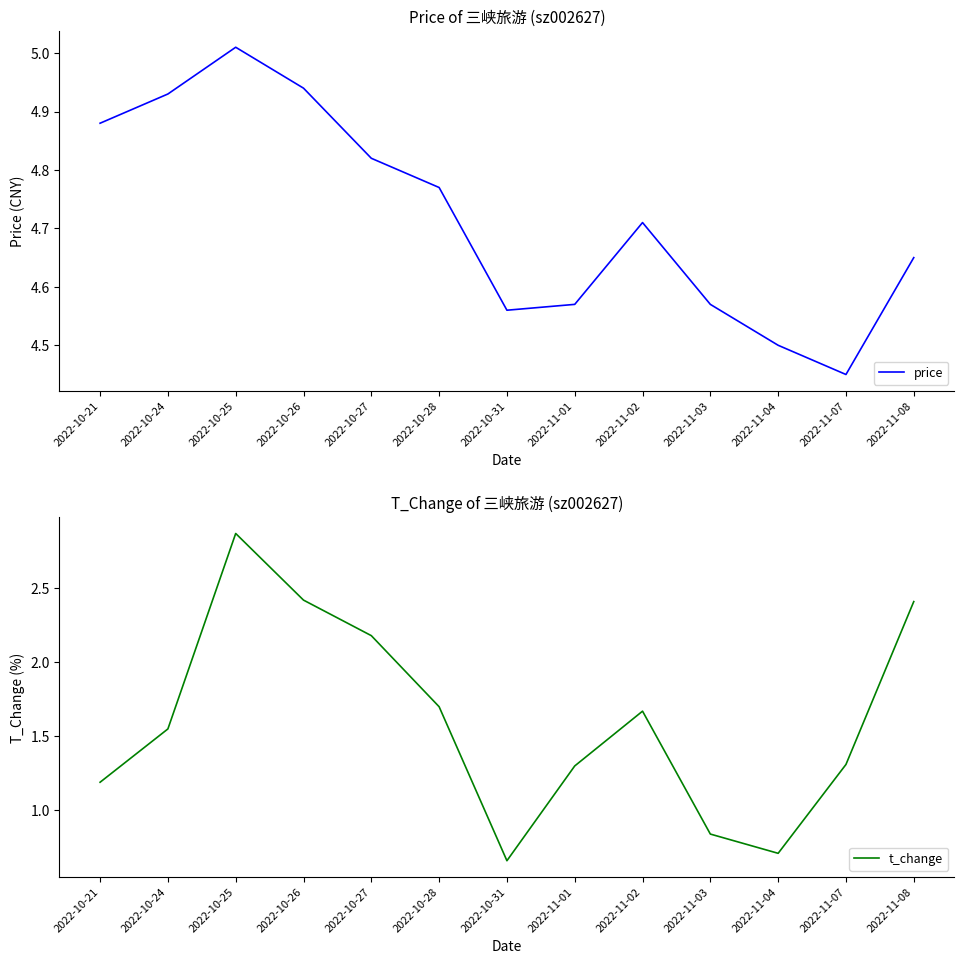

What is the label of the 9th point from the right?

2022-10-27